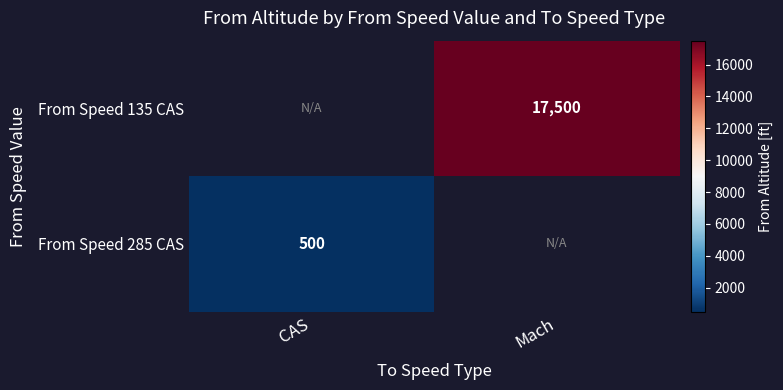

The From Speed 135 CAS series shows 26664.7 at Mach. True or false?

False